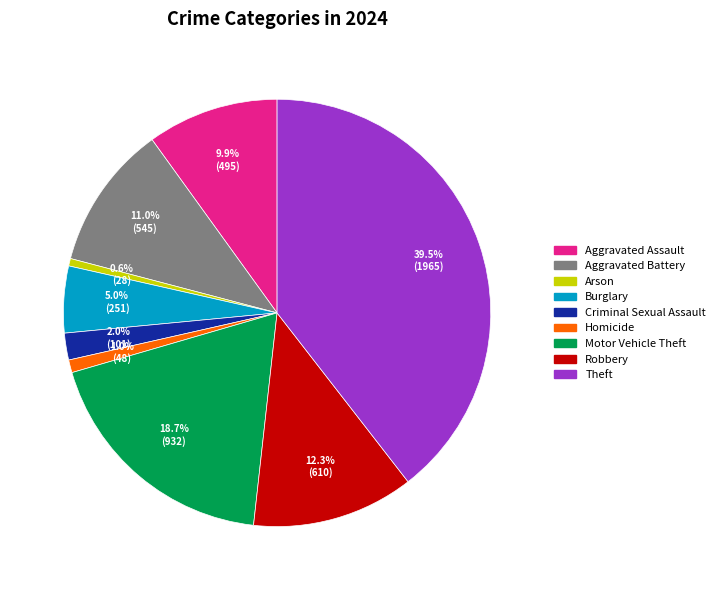

To the nearest percent, what percentage of the pie is Homicide?

1%